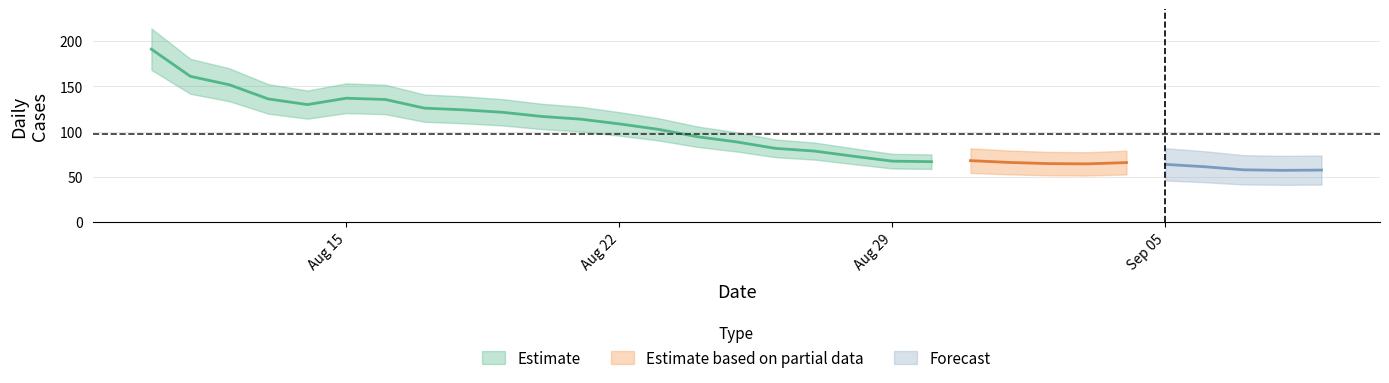

What is the difference between the maximum and second lowest values?

155